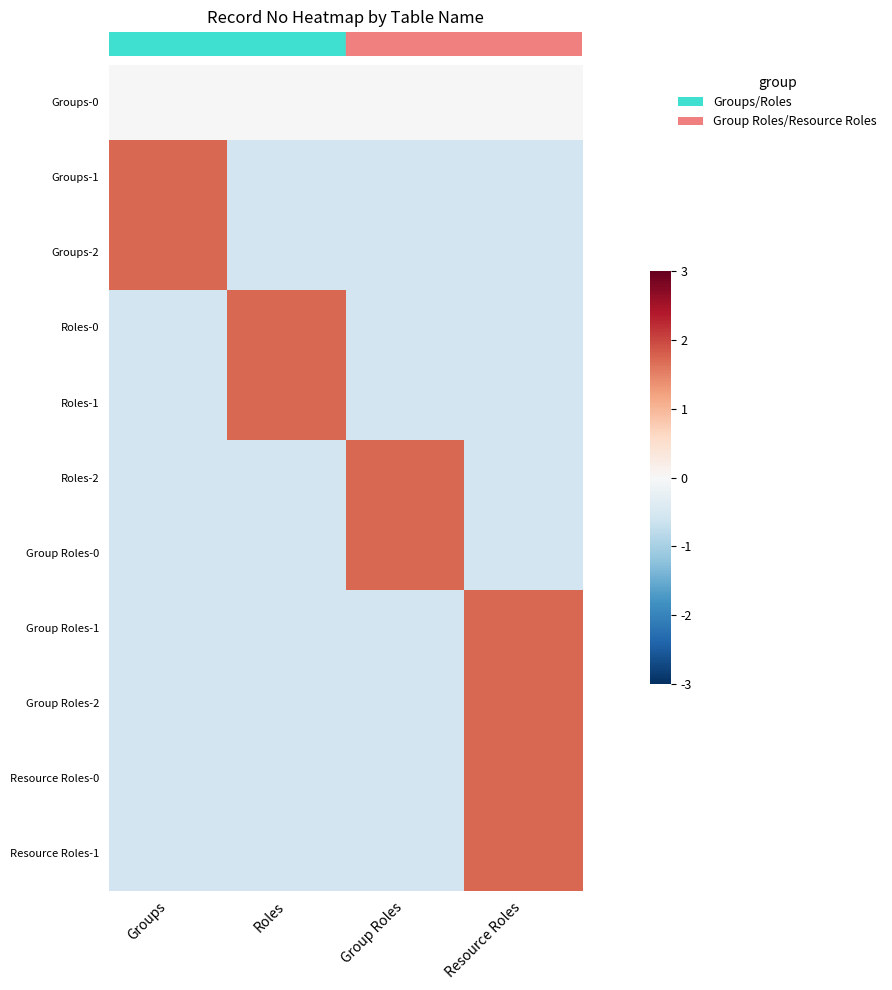

What is the maximum value shown in the chart?

1.7